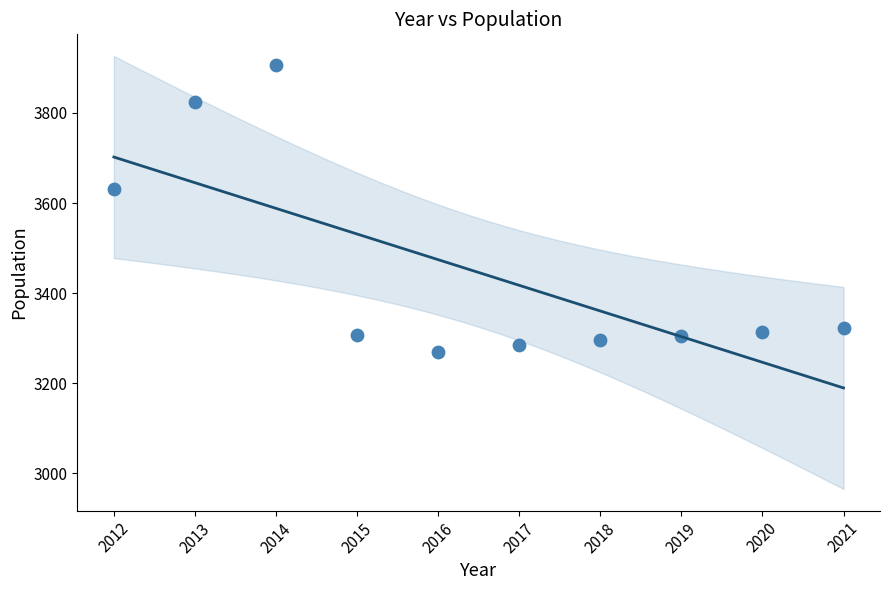

What Y value in the scatter plot is closest to 3588?

3631